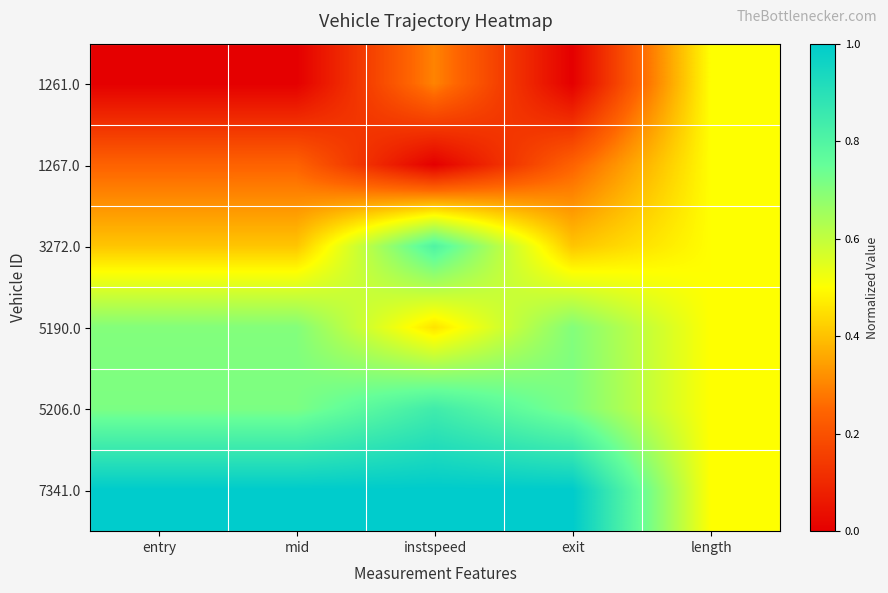

What is the total value across all series at mid?

3.1